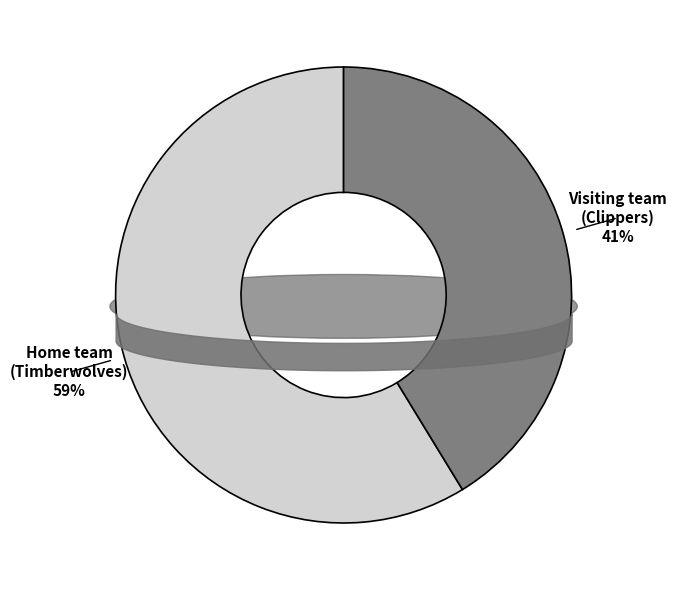

To the nearest percent, what is the combined percentage of Visiting team
(Clippers) and Home team
(Timberwolves)?

100%